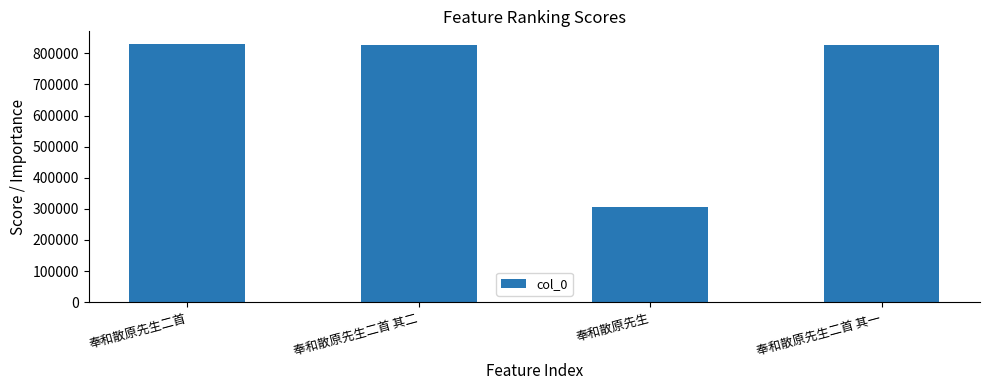

At which label does the data first exceed 828311?

奉和散原先生二首